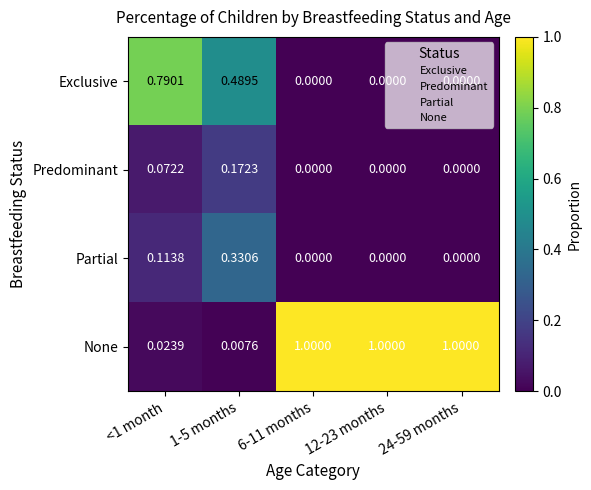

Which series changed the most between <1 month and 24-59 months?

None